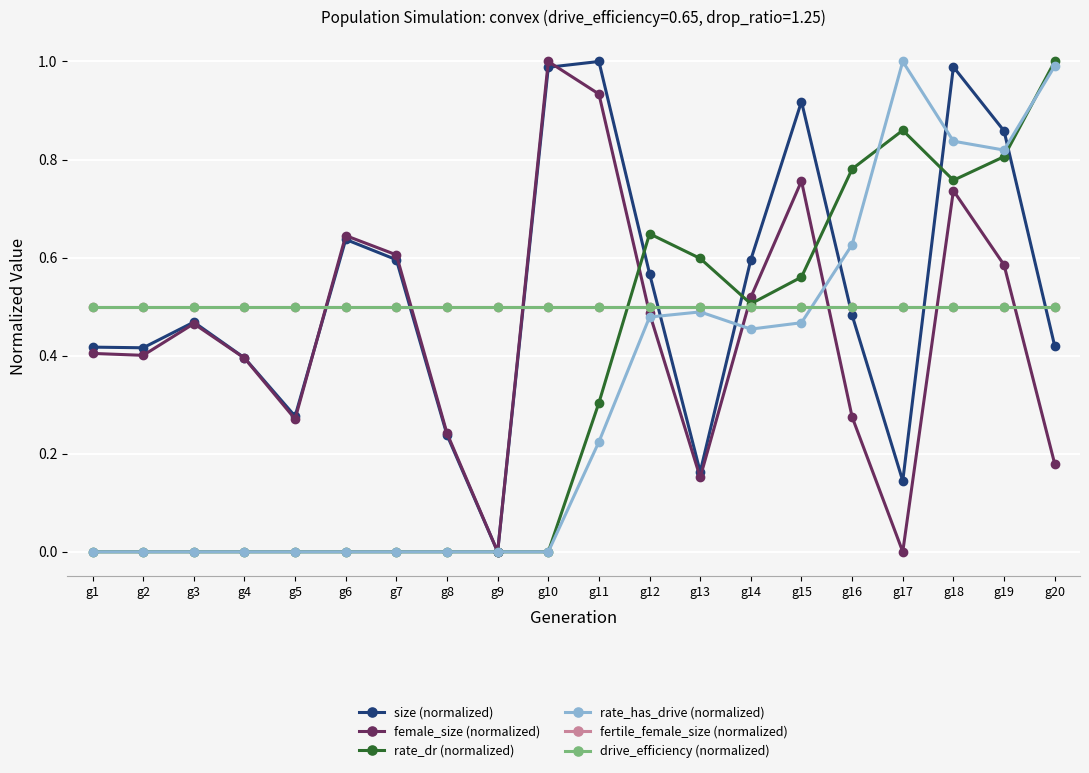

Is it true that size (normalized) equals 1.0 at g6?

False